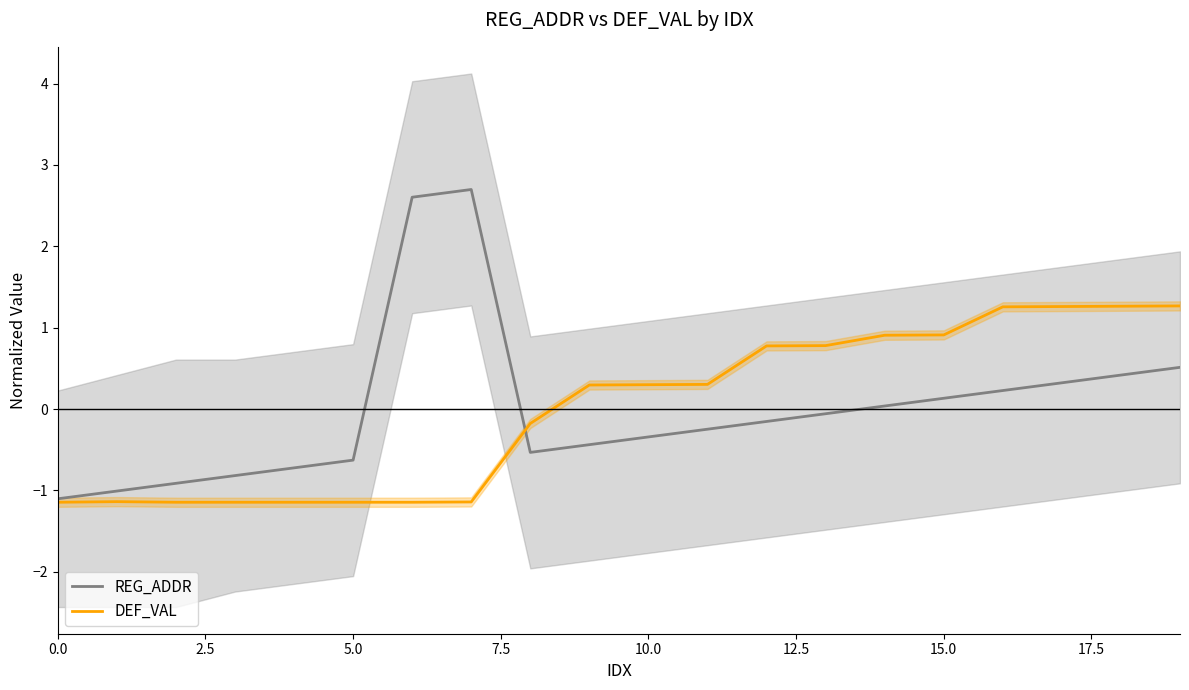

Is it true that REG_ADDR equals 0.2 at 16?

True